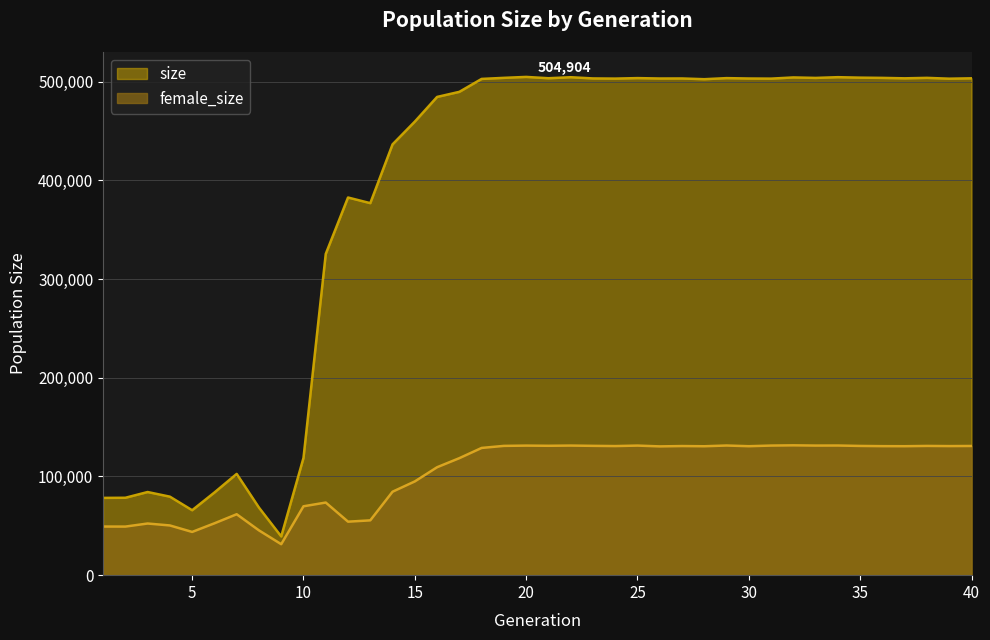

Reading right to left, list all the values displayed in this chart.

size: 40=503486	39=503114	38=503944	37=503477	36=503921	35=504155	34=504638	33=503889	32=504380	31=503170	30=503297	29=503678	28=502592	27=503333	26=503295	25=503698	24=503201	23=503371	22=504586	21=503565	20=504904	19=503958	18=502875	17=489780	16=484618	15=459624	14=436562	13=376976	12=382692	11=325547	10=118813	9=39234	8=68472	7=102622	6=83771	5=65797	4=79551	3=84254	2=78430	1=78312
female_size: 40=130908	39=130804	38=130959	37=130679	36=130740	35=130952	34=131376	33=131326	32=131571	31=131331	30=130683	29=131382	28=130638	27=130835	26=130498	25=131306	24=130818	23=131045	22=131321	21=131112	20=131288	19=131005	18=128923	17=118568	16=109371	15=94999	14=84573	13=55541	12=54210	11=73589	10=69796	9=31373	8=45390	7=61742	6=52542	5=43807	4=50381	3=52343	2=49228	1=49274